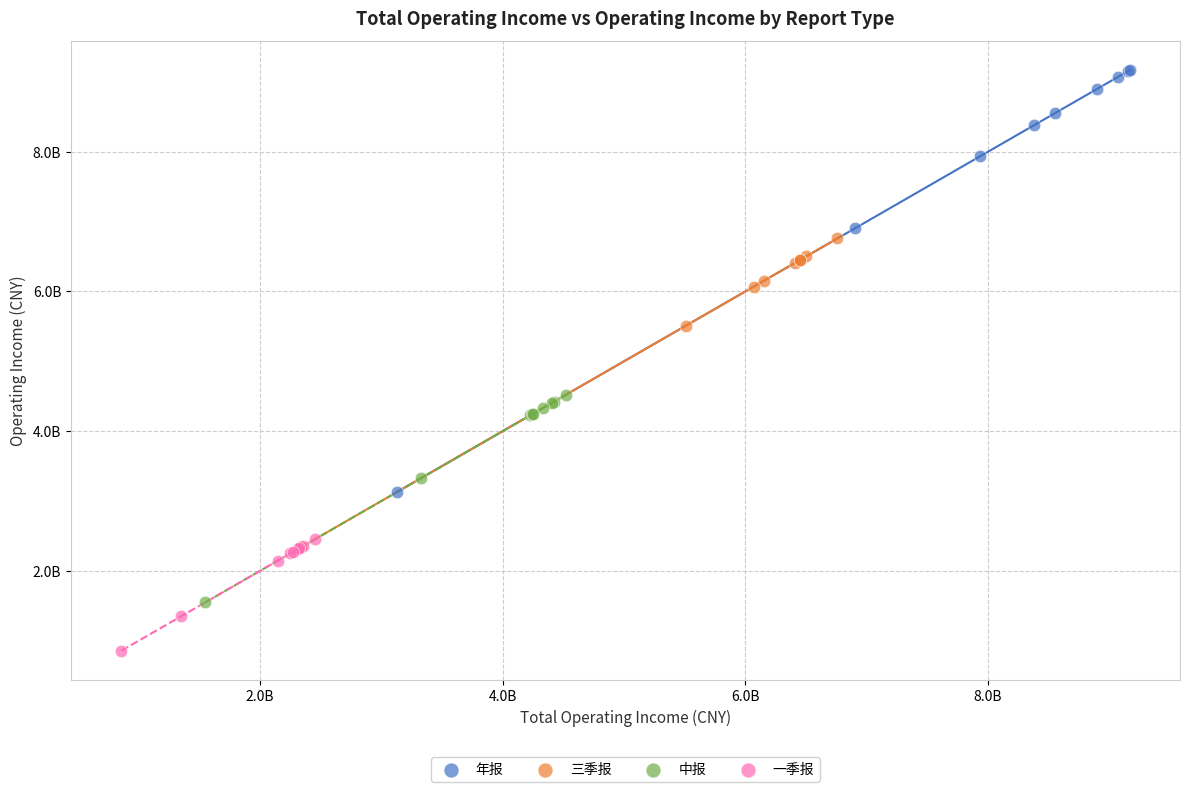

Which series reaches the minimum Y coordinate?

一季报